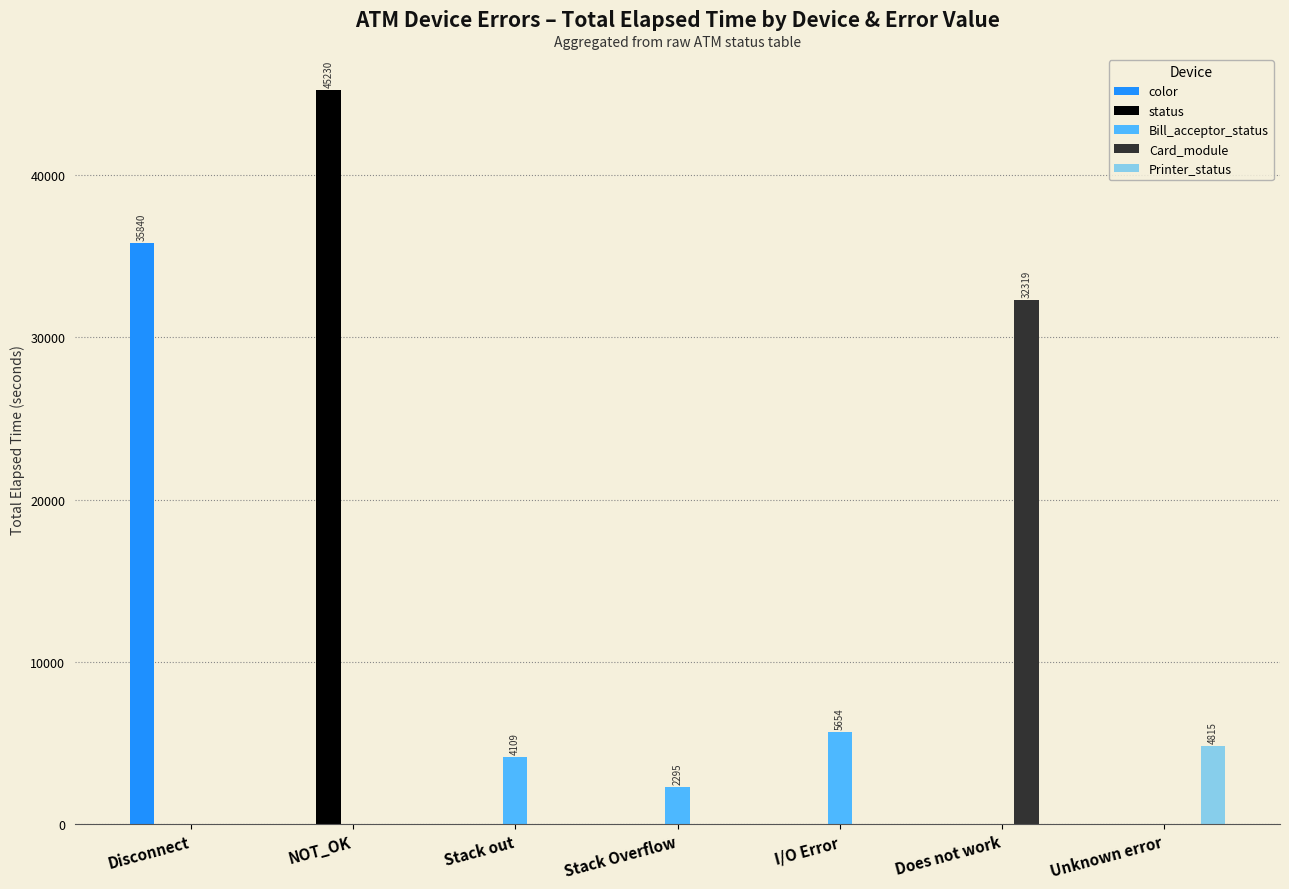

Is the value of color at Disconnect greater than the value of Card_module at Unknown error?

Yes